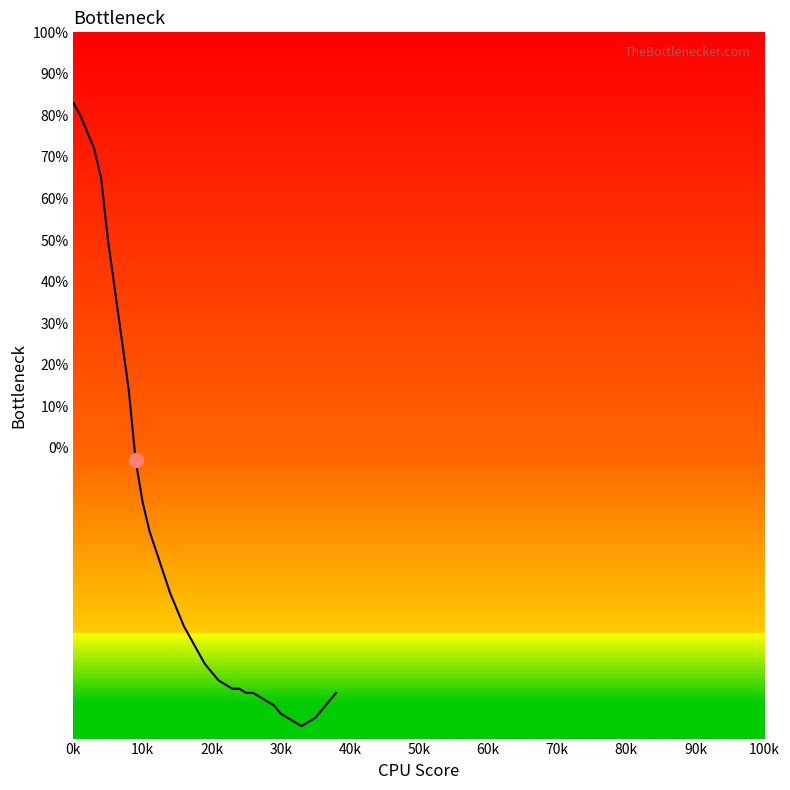

How many categories are shown in the chart?

39